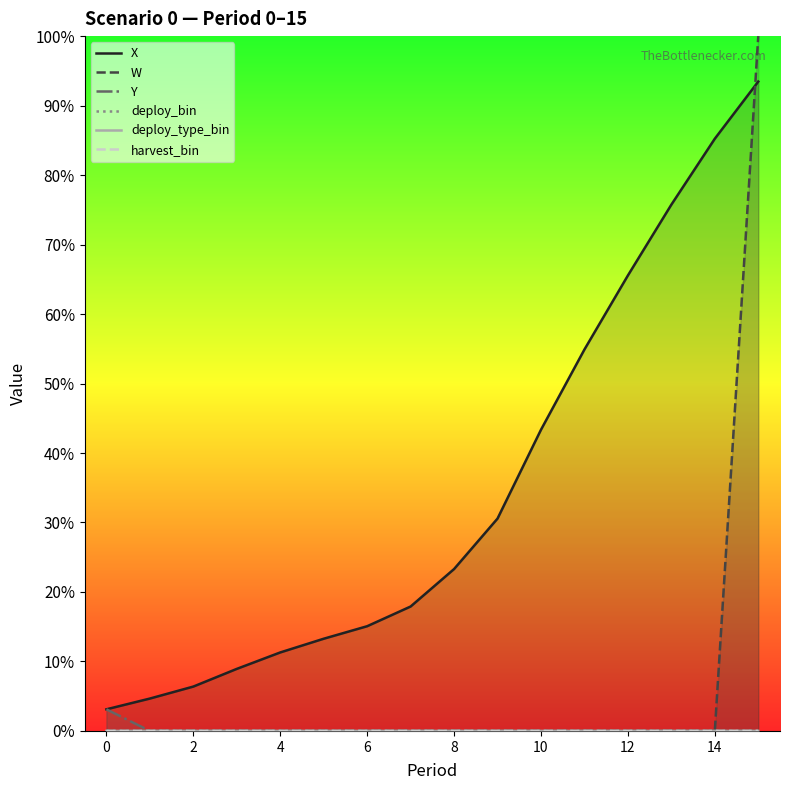

At which category is the sum across all series the highest?

15